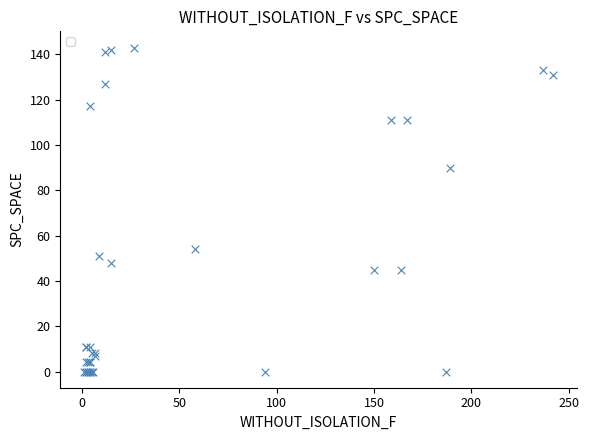

What Y value in the scatter plot is closest to 71?

54